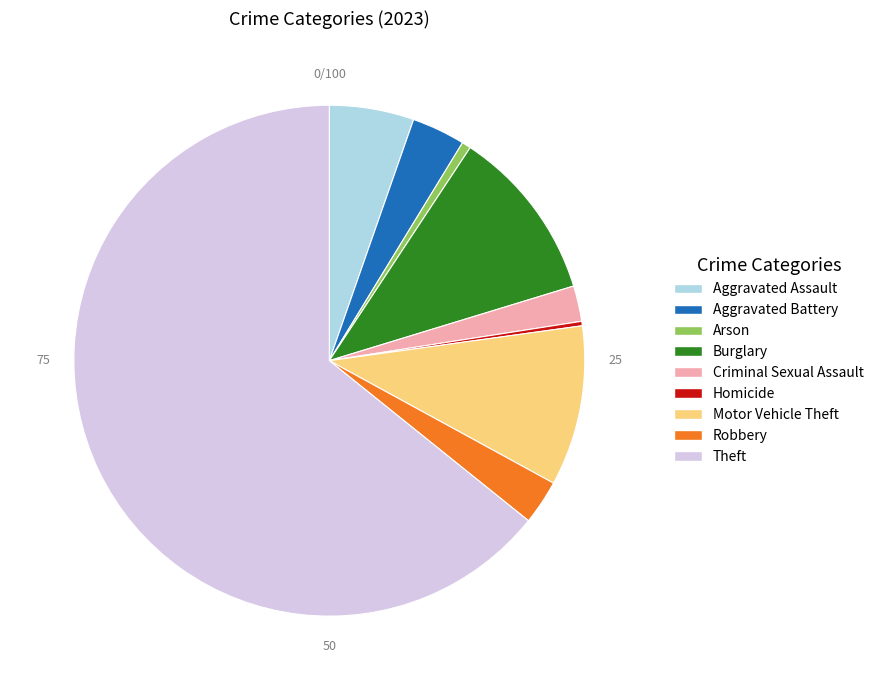

Do Criminal Sexual Assault and Aggravated Battery together represent more than half of the pie?

No